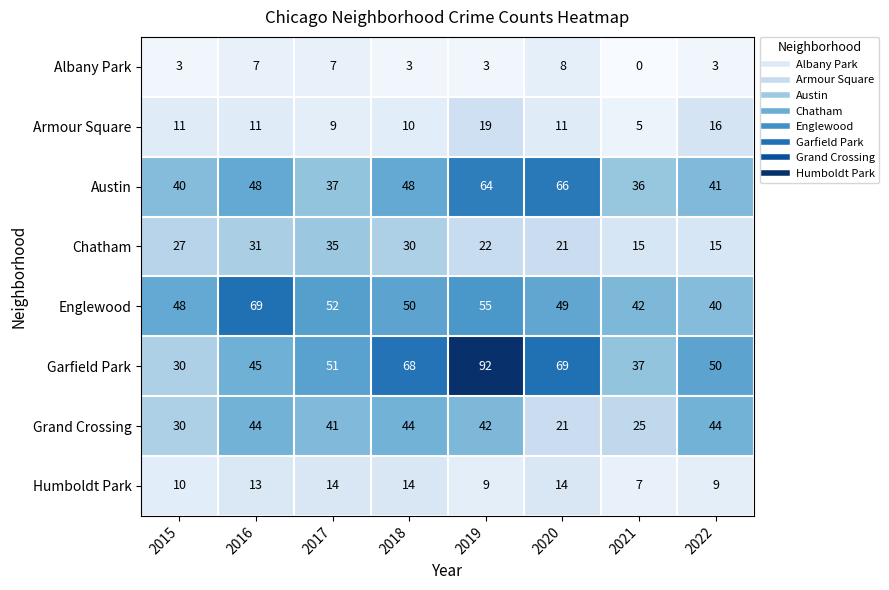

What is the spread (max minus min) of values at 2019?

89